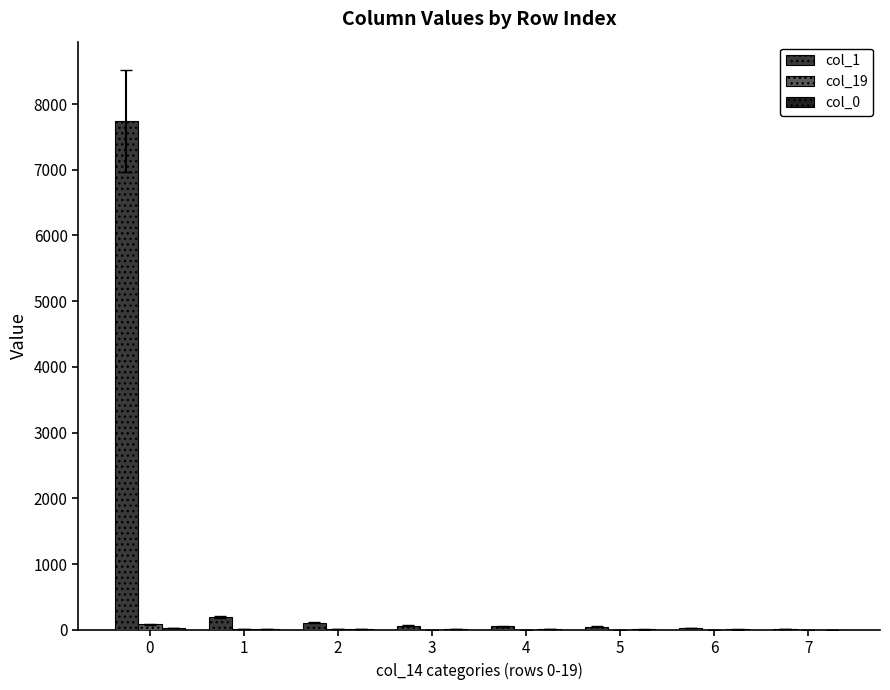

What is the maximum value shown in the chart?

7748